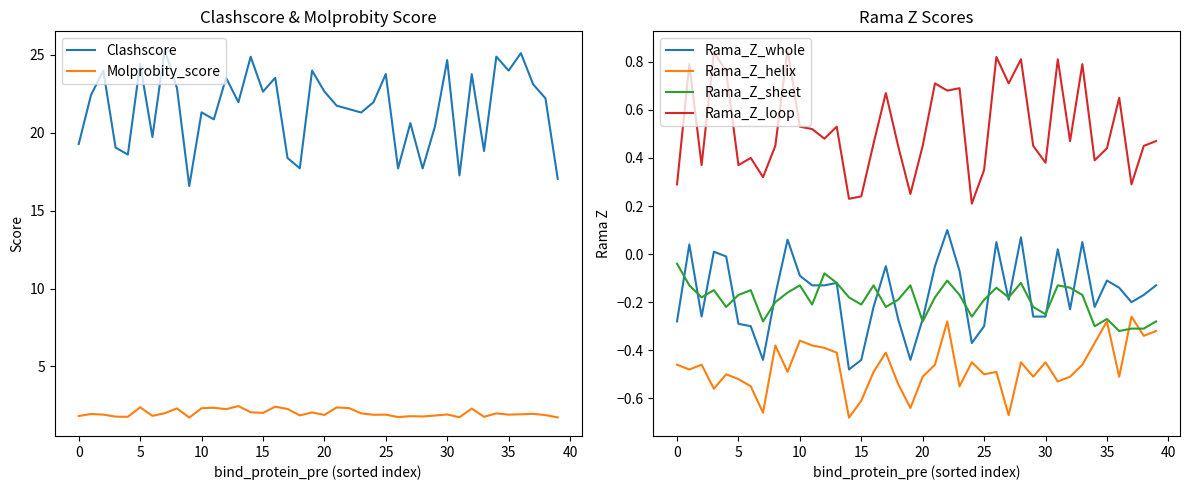

True or false: Molprobity_score has a value of 2.0 at 19.

True